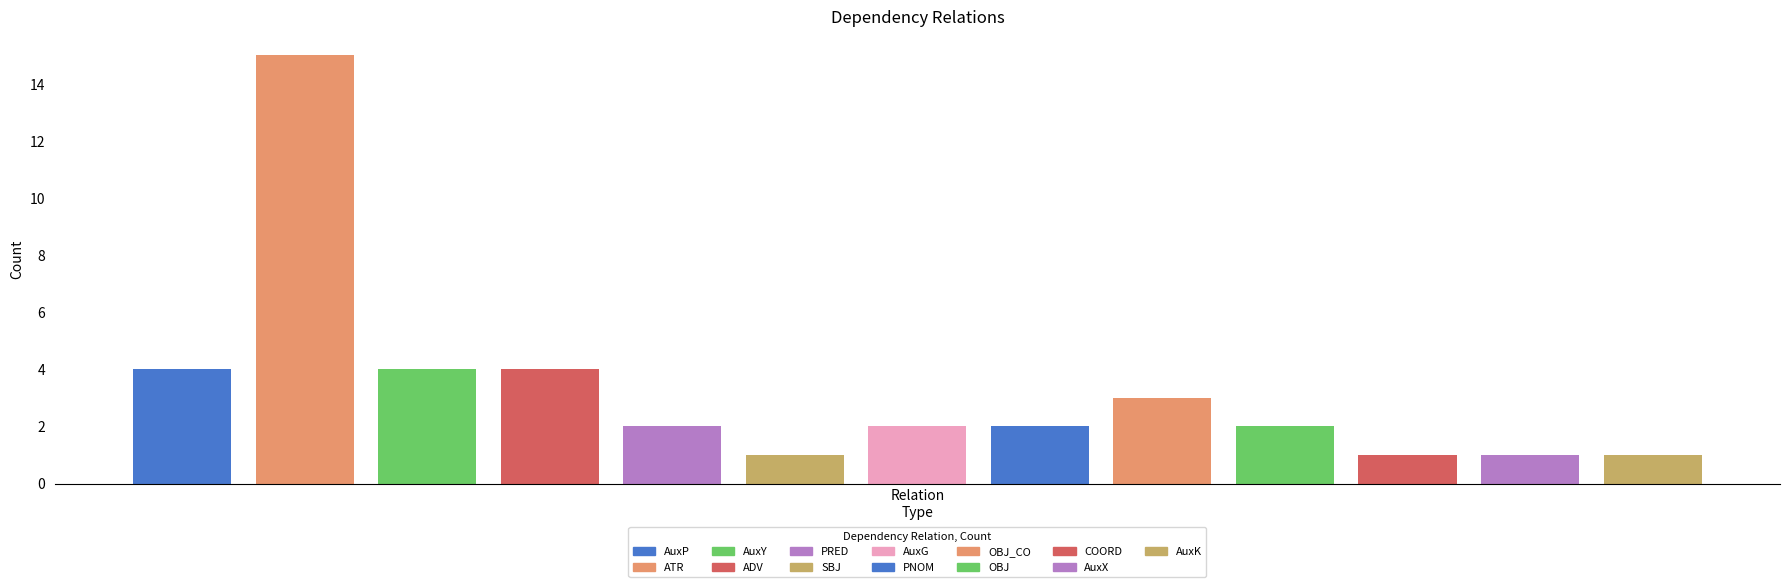

List the labels in order of value, smallest first.

SBJ, COORD, AuxX, AuxK, PRED, AuxG, PNOM, OBJ, OBJ_CO, AuxP, AuxY, ADV, ATR